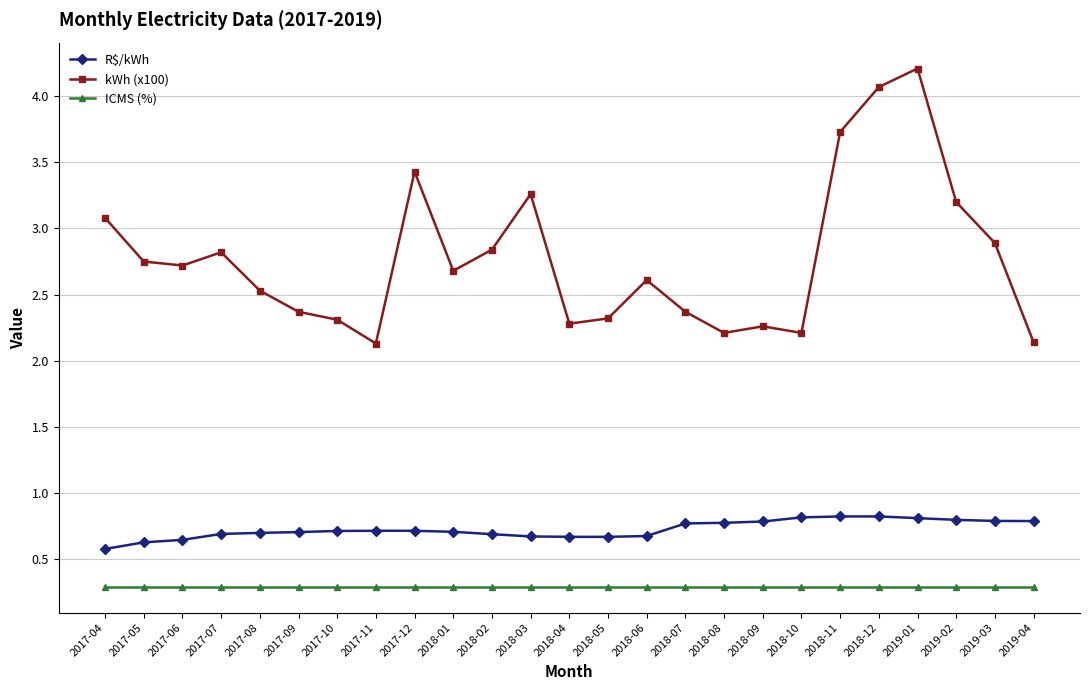

How many lines are shown in the chart?

3